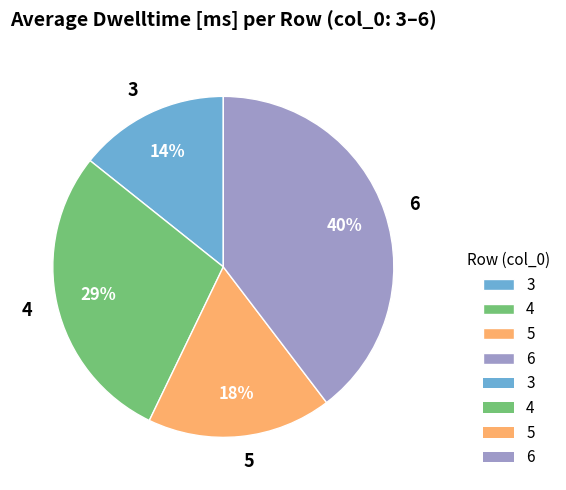

Is there any slice that represents more than half of the pie?

No